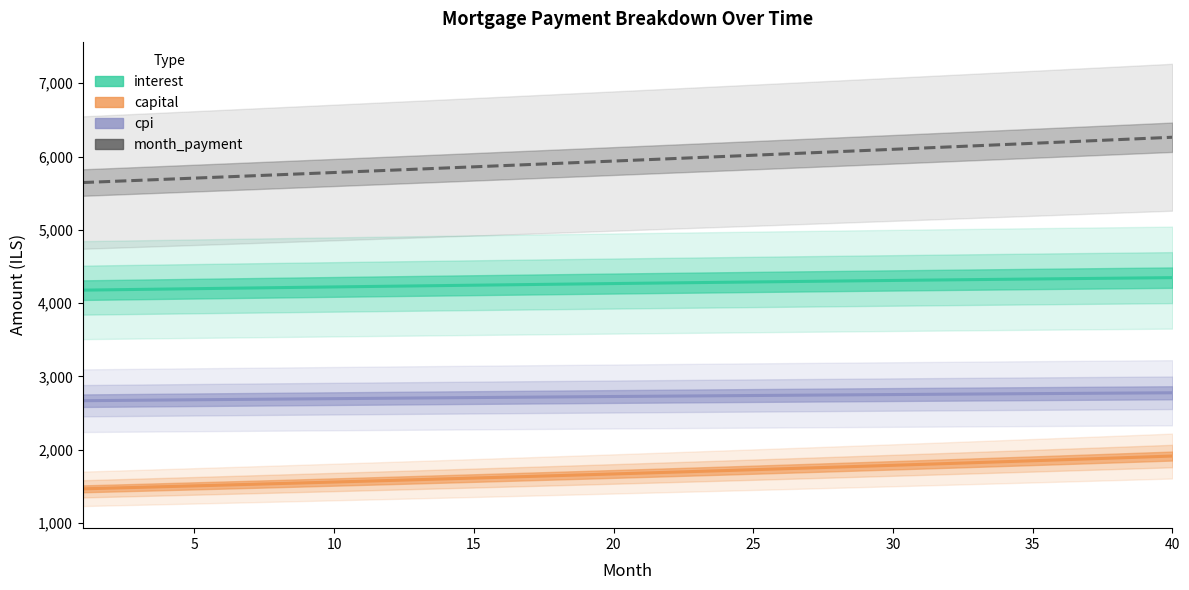

True or false: cpi and month_payment cross at least once.

False